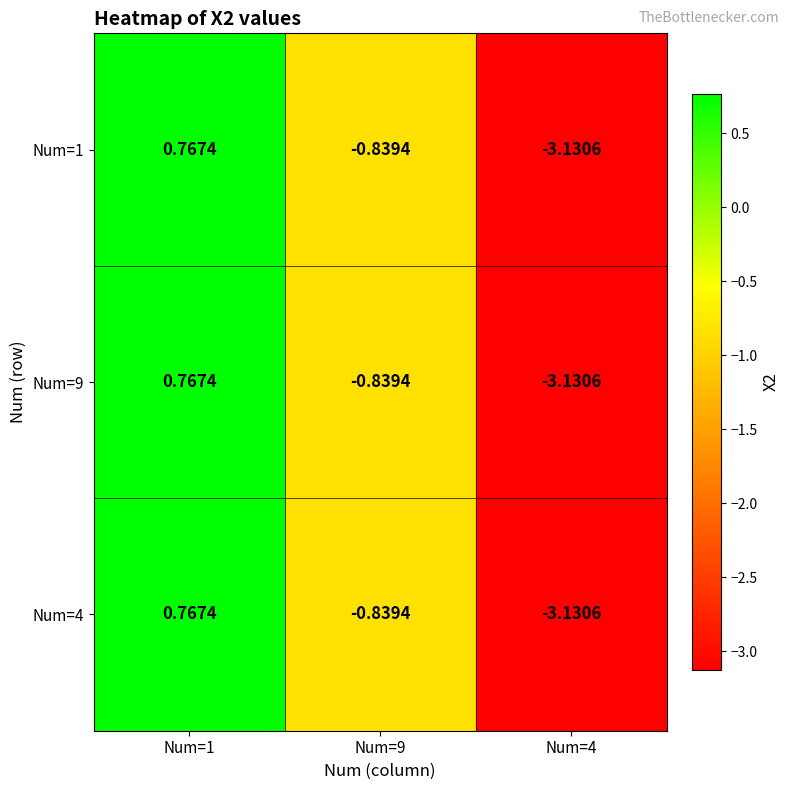

Is the value of Num=1 at Num=4 greater than the value of Num=4 at Num=1?

No